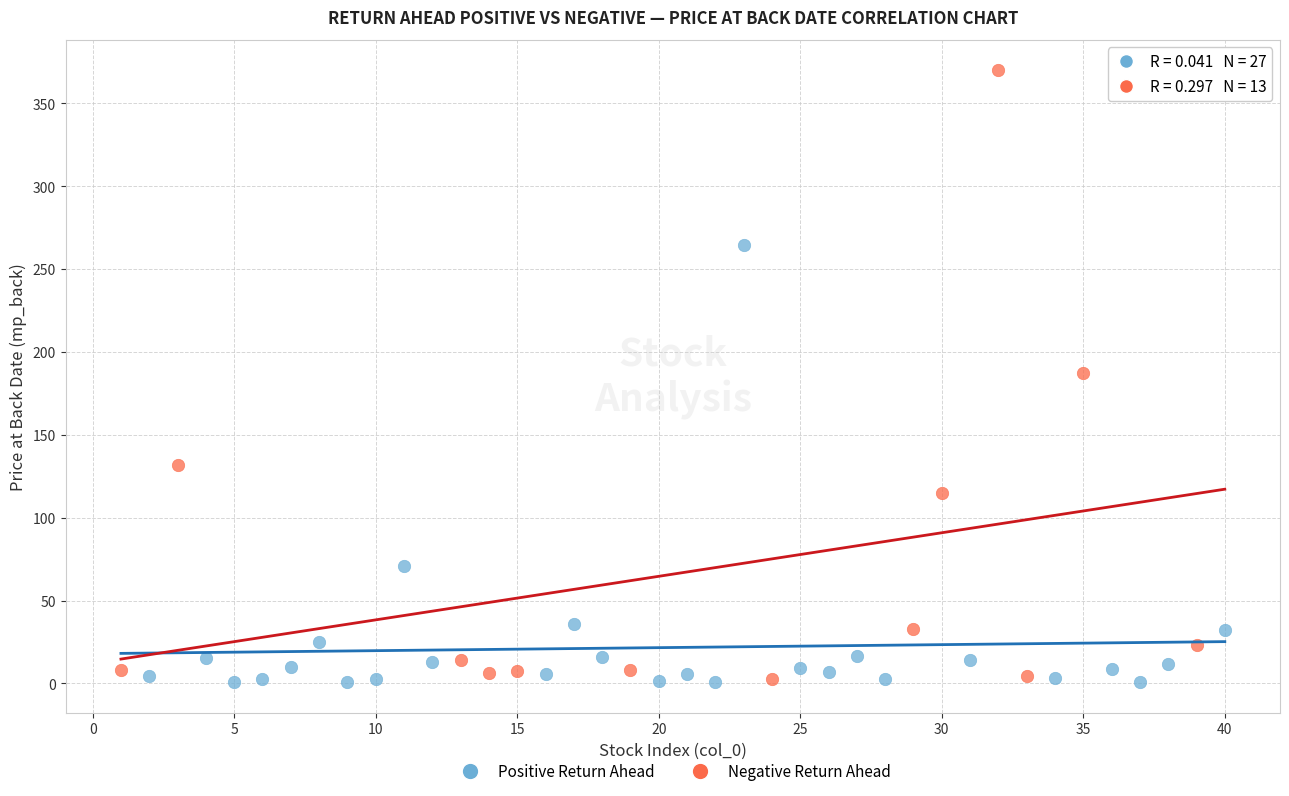

What are all the series names shown in the legend?

Positive Return Ahead, Negative Return Ahead